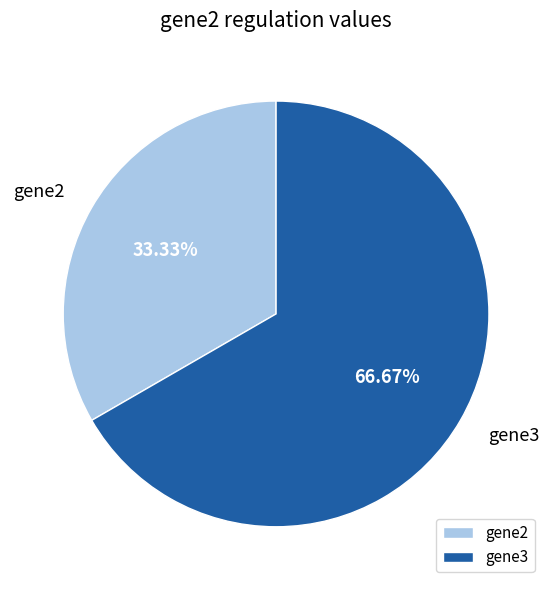

Which slice represents more than half of the pie?

gene3